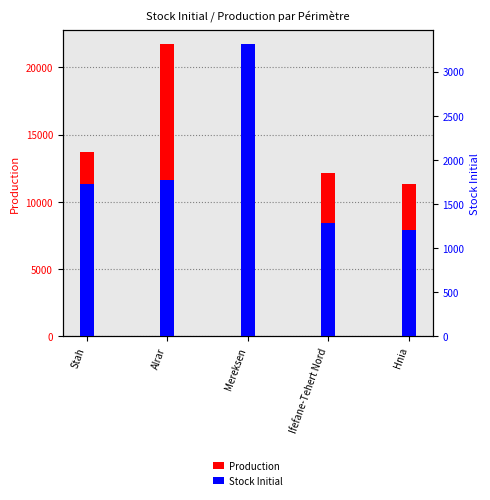

What is the total value across all series at Hnia?

12480.6